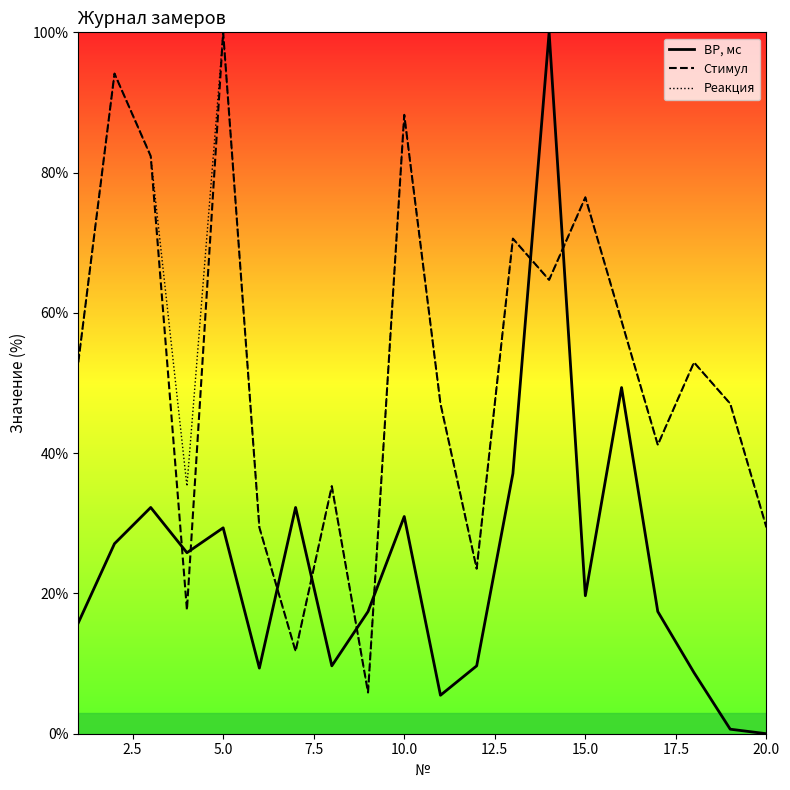

What is the minimum value for Стимул?

5.9